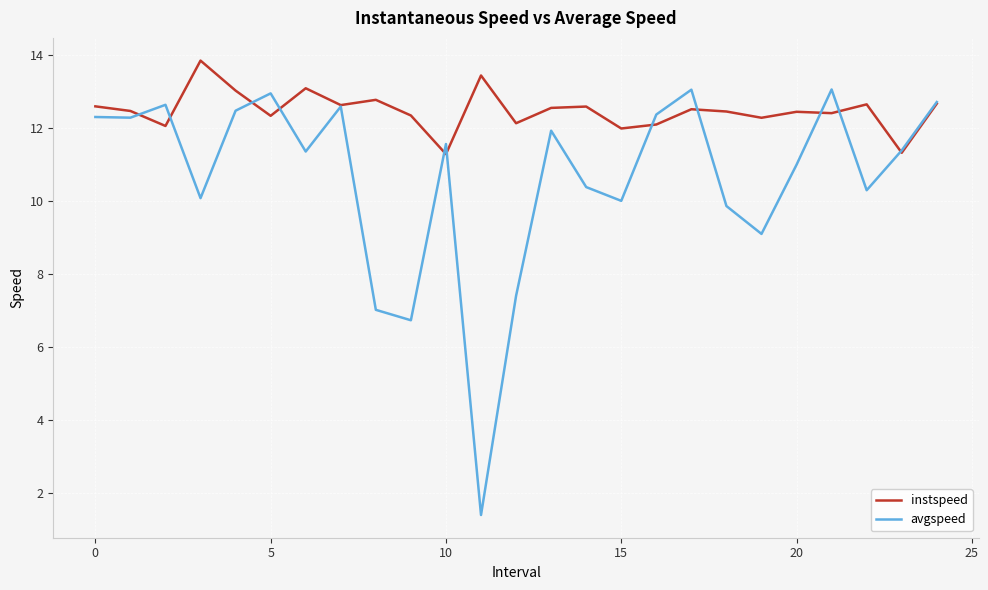

Which series has the largest total across all categories?

instspeed